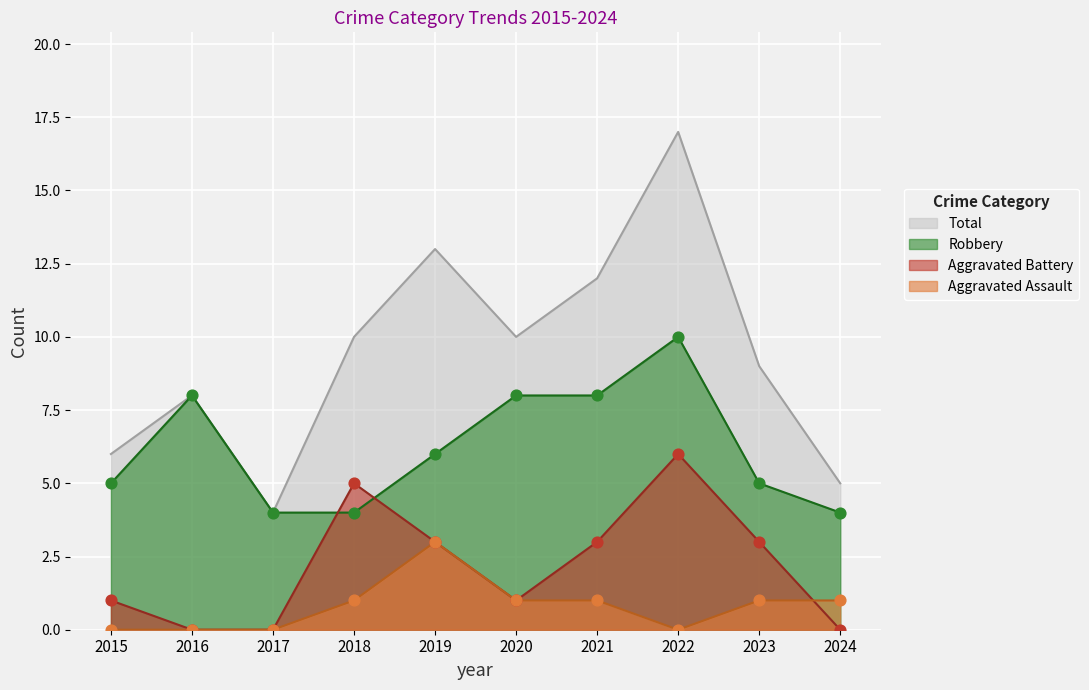

What is the total value across all series at 2024?

10